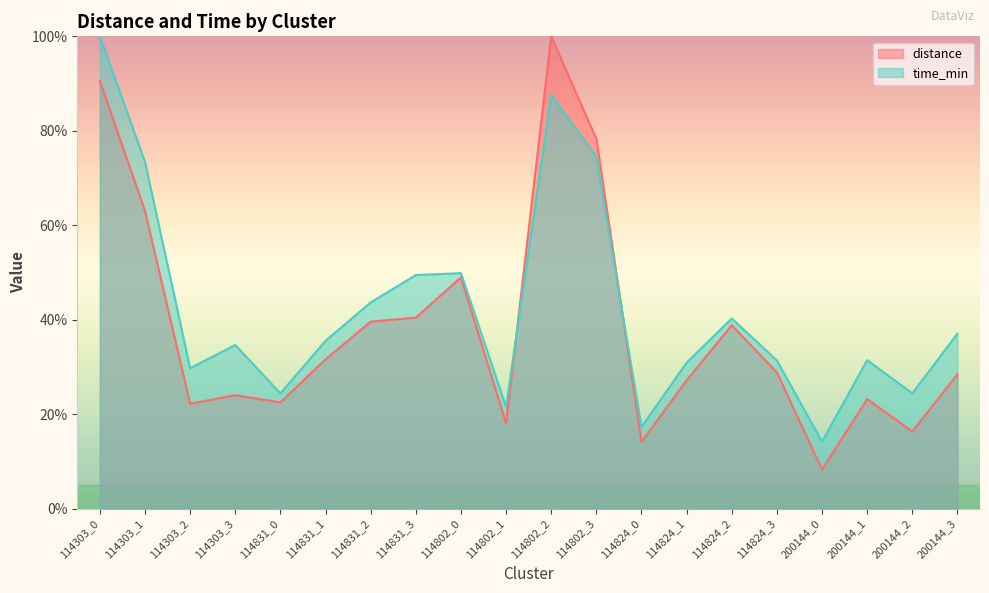

Between 114303_0 and 114831_2, which is larger?

114303_0